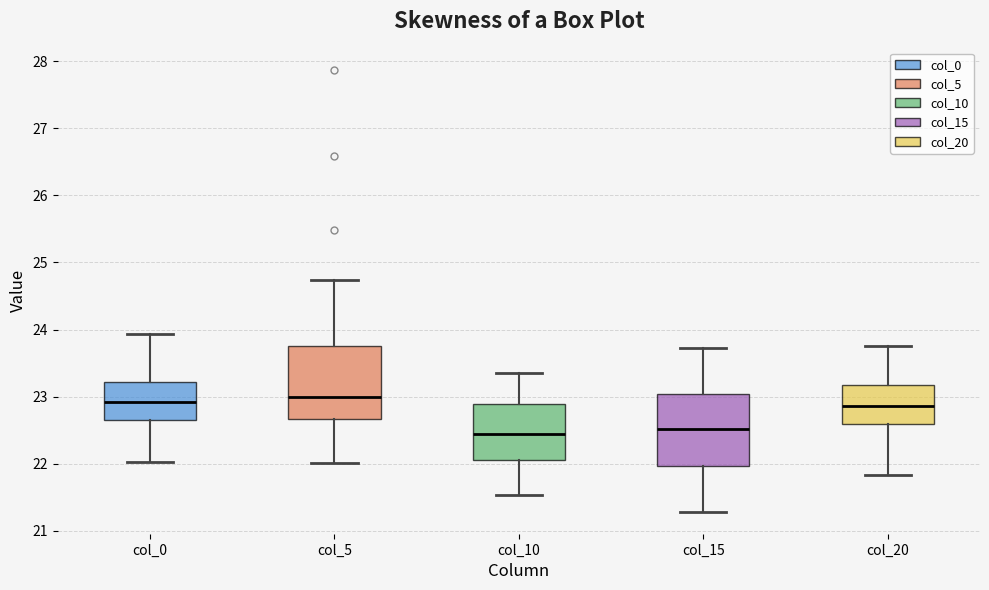

Reading left to right, transcribe this box plot: for each box, give where its median line is, the range the box spans, and where its two whiskers end, as read against the y-axis. The values are not printed on the chart, so give them approximately, as read against the axis.

col_0: median 22.9, box 22.7 to 23.2, whiskers 22.0 to 23.9
col_5: median 23.0, box 22.7 to 23.8, whiskers 22.0 to 24.7
col_10: median 22.4, box 22.1 to 22.9, whiskers 21.5 to 23.4
col_15: median 22.5, box 22.0 to 23.0, whiskers 21.3 to 23.7
col_20: median 22.9, box 22.6 to 23.2, whiskers 21.8 to 23.8